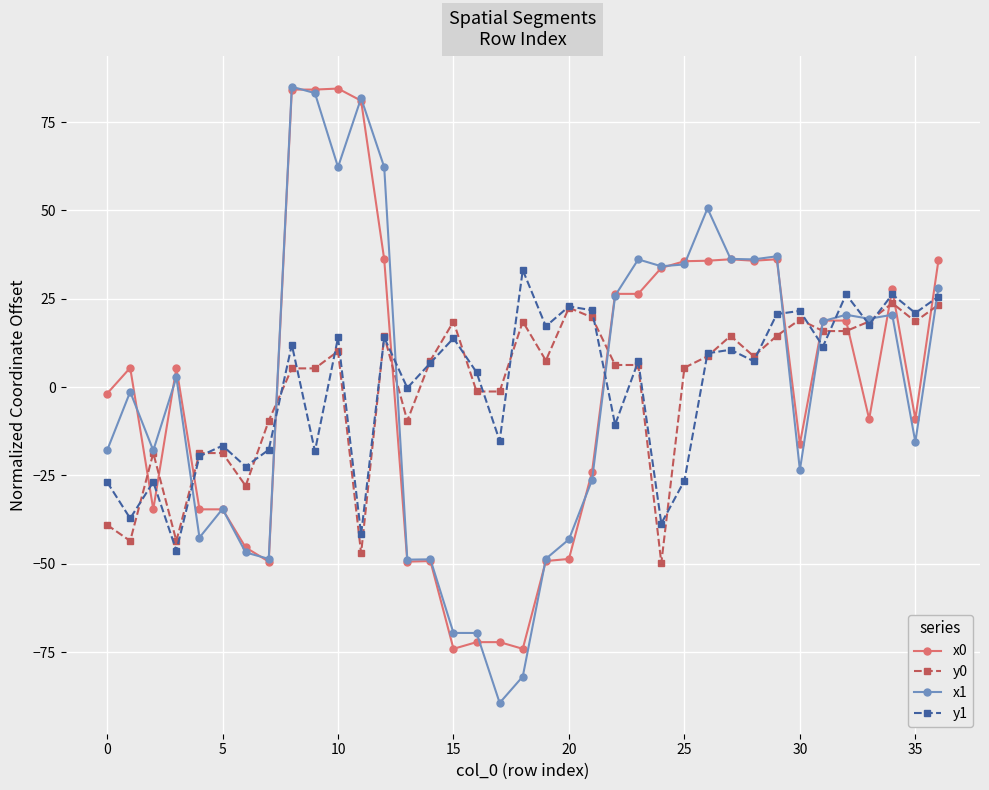

True or false: x1 has more than 2 points higher than both neighbors.

True